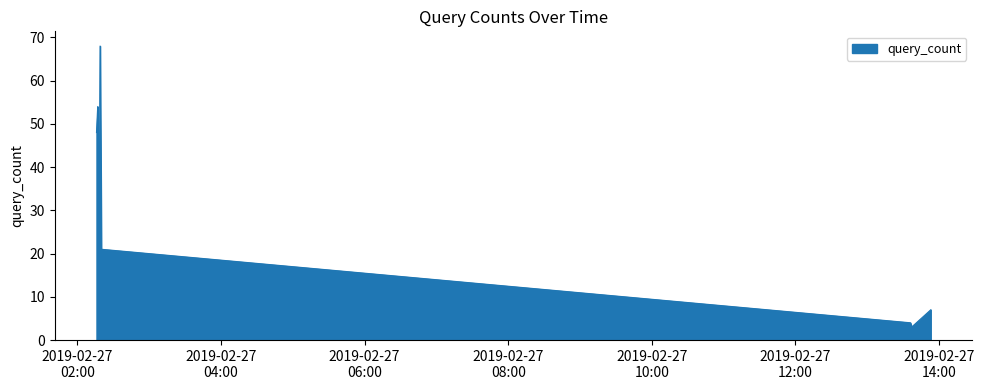

What is the maximum value shown in the chart?

68